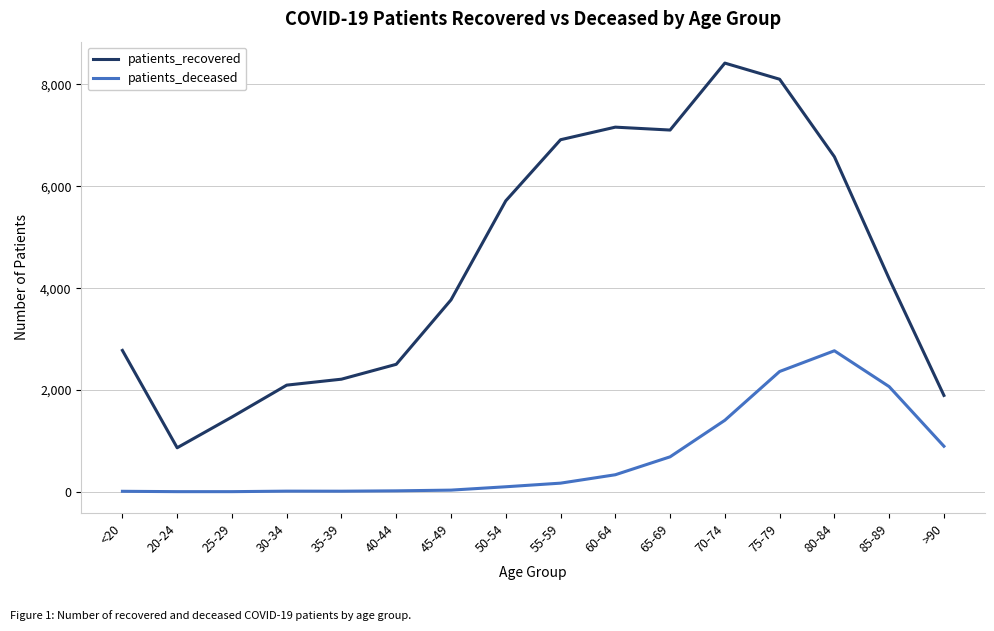

Which series has the largest total across all categories?

patients_recovered